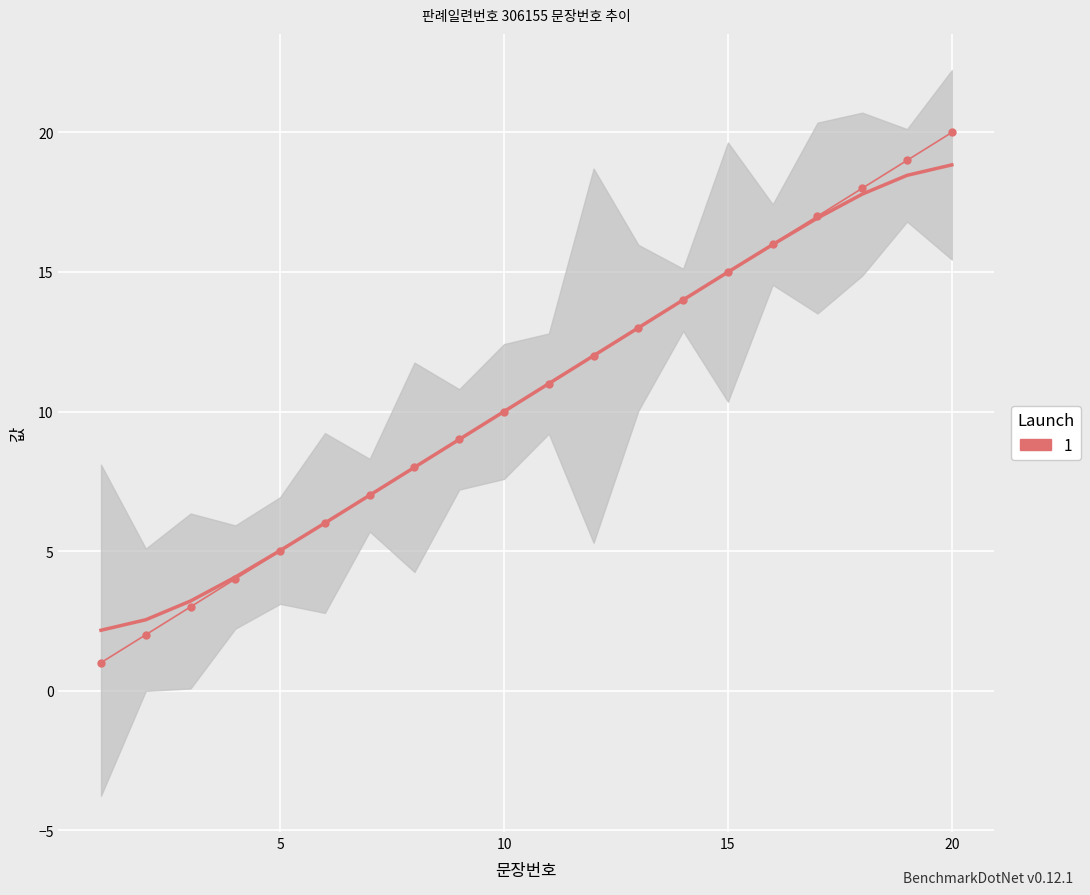

How many lines are shown in the chart?

1